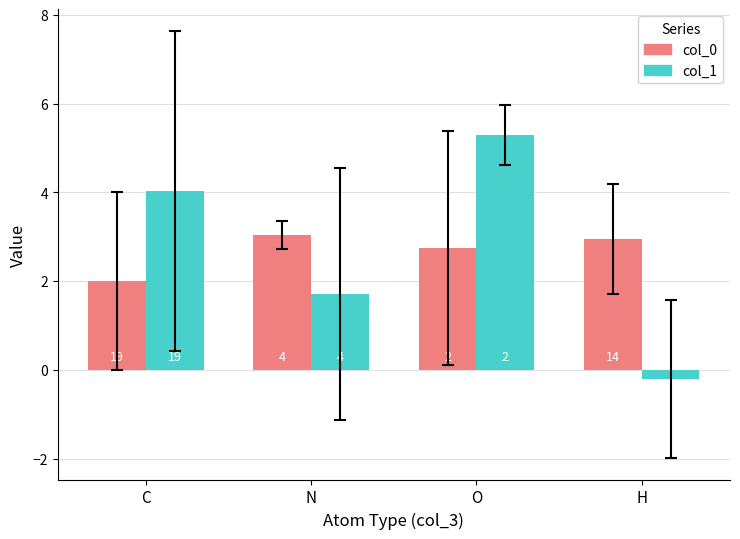

What is the difference between the maximum and minimum values in the col_0 series?

1.0